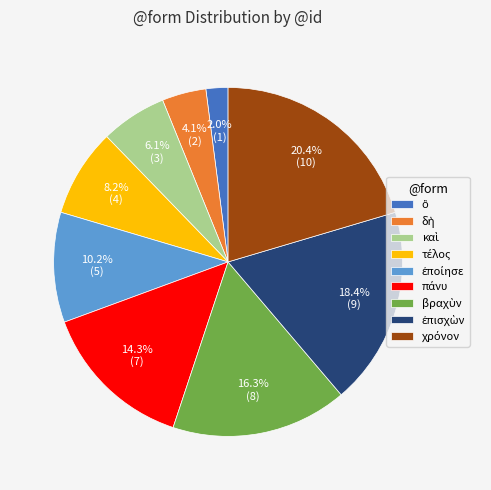

Is there a majority slice in this chart?

No